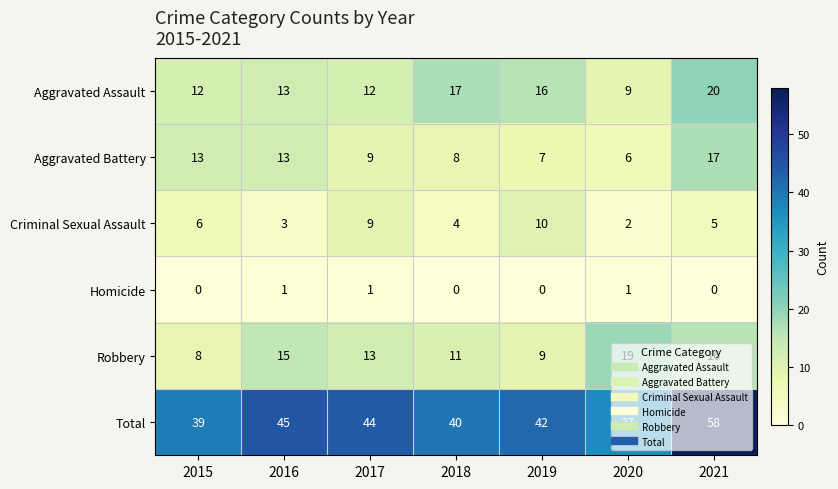

Where is Criminal Sexual Assault nearest to the value 6?

2015